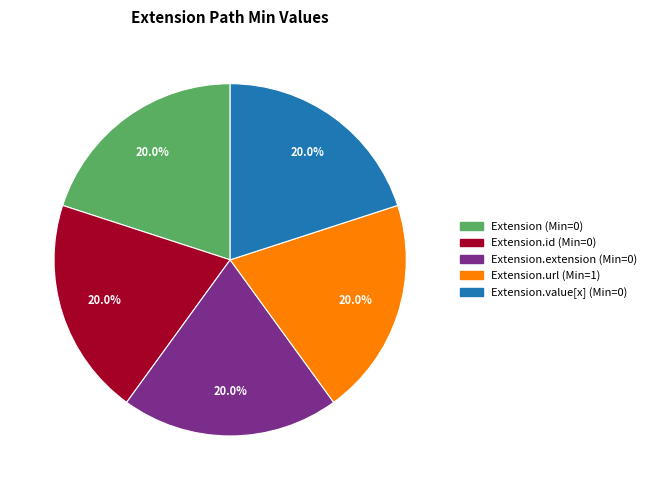

Is there a majority slice in this chart?

No